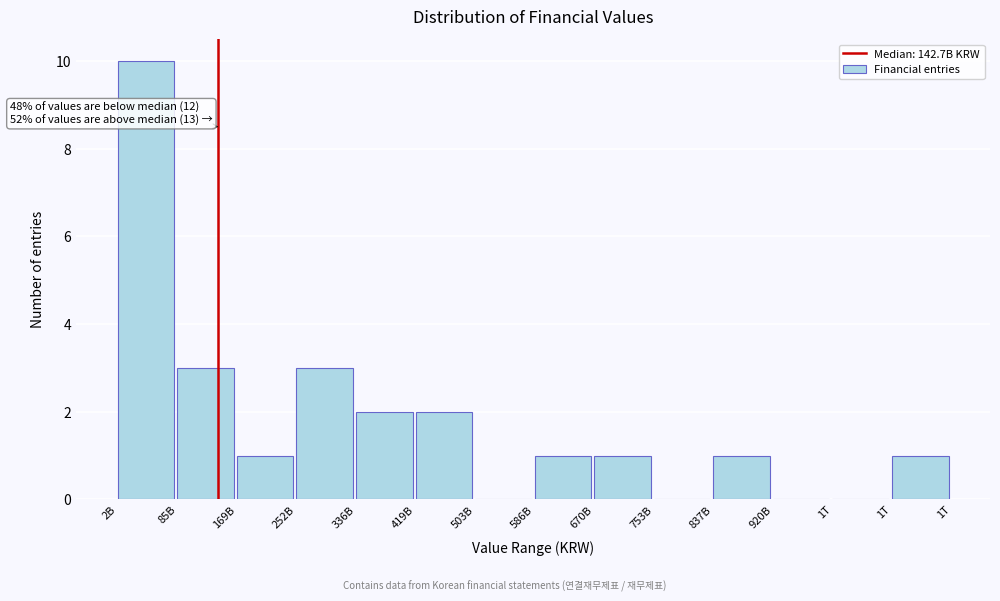

Are the bars horizontal?

No